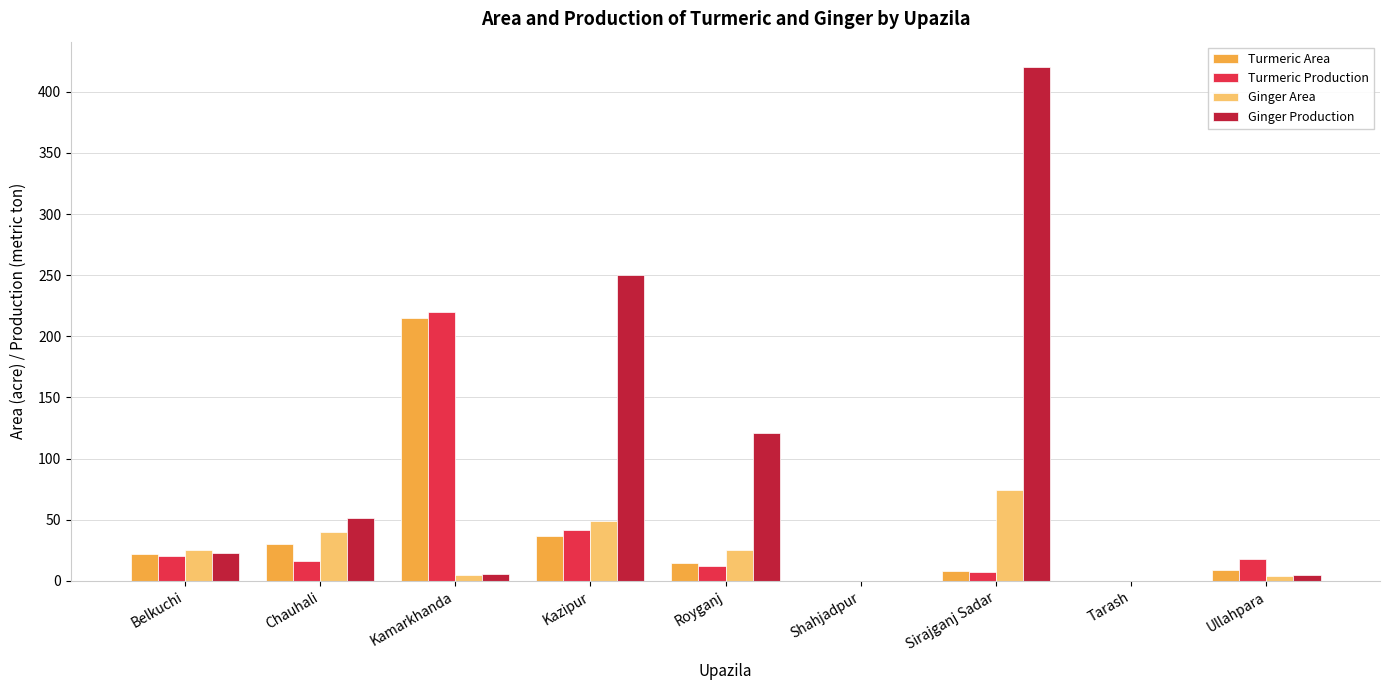

The value of Ginger Production at Kazipur is 250. True or false?

True